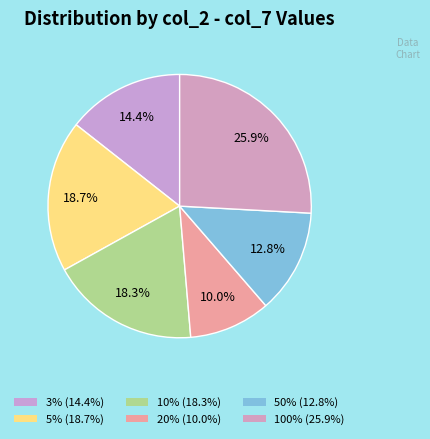

To the nearest percent, what portion does 100% represent?

26%